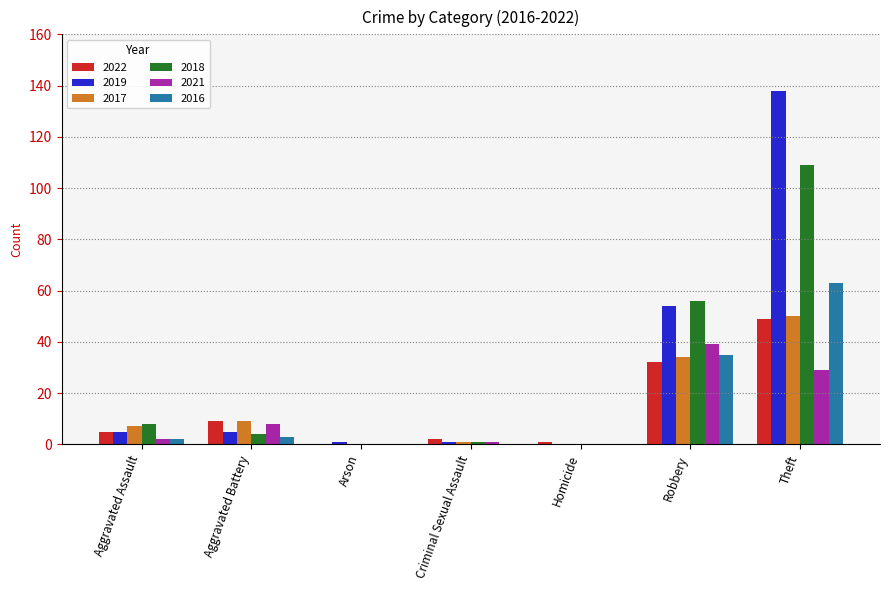

What is the highest value of the 2021 series?

39